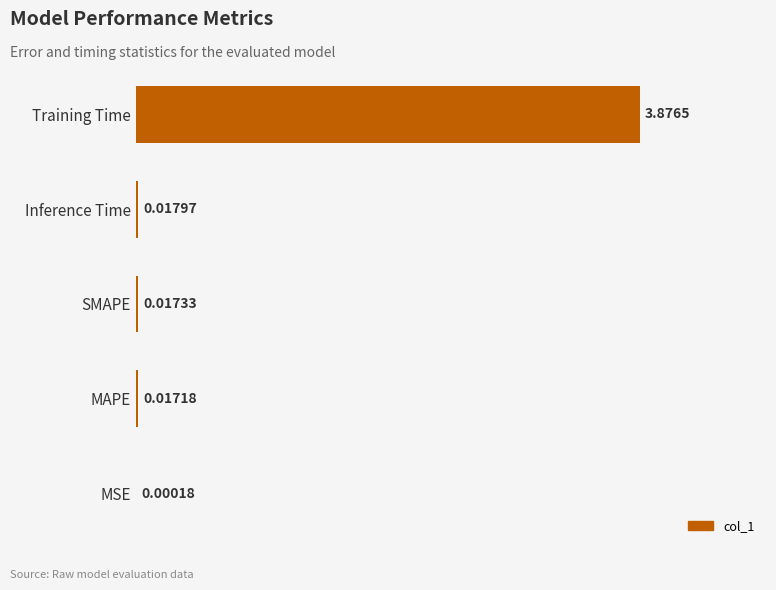

Between MAPE and Inference Time, which is larger?

Inference Time